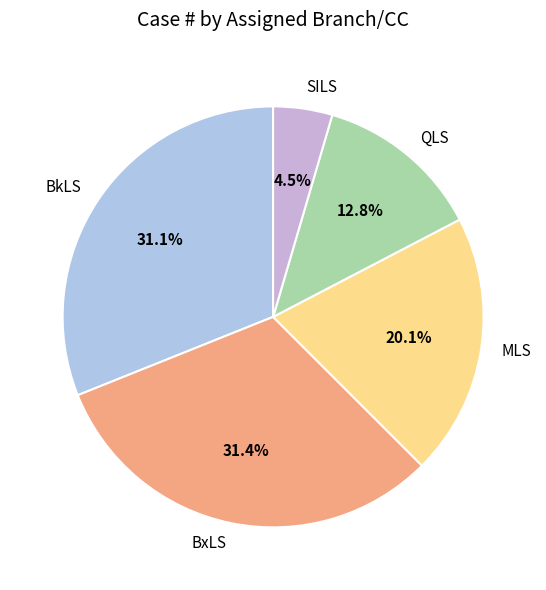

Approximately how many times larger is the value at SILS compared to BkLS?

0.1